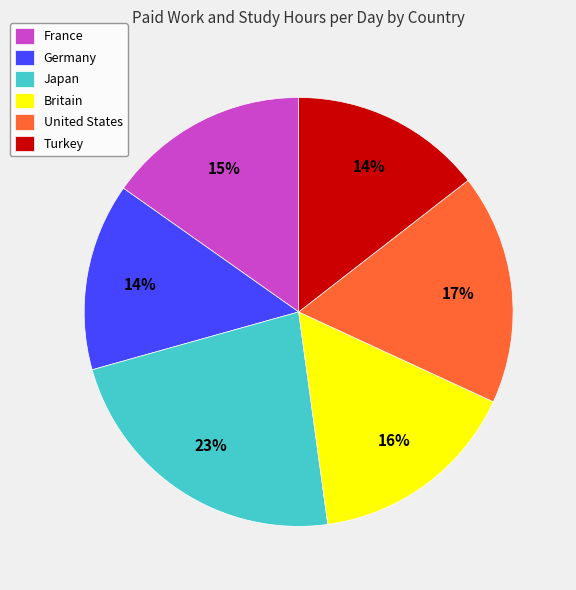

Is it true that Turkey is 1% of the pie?

False